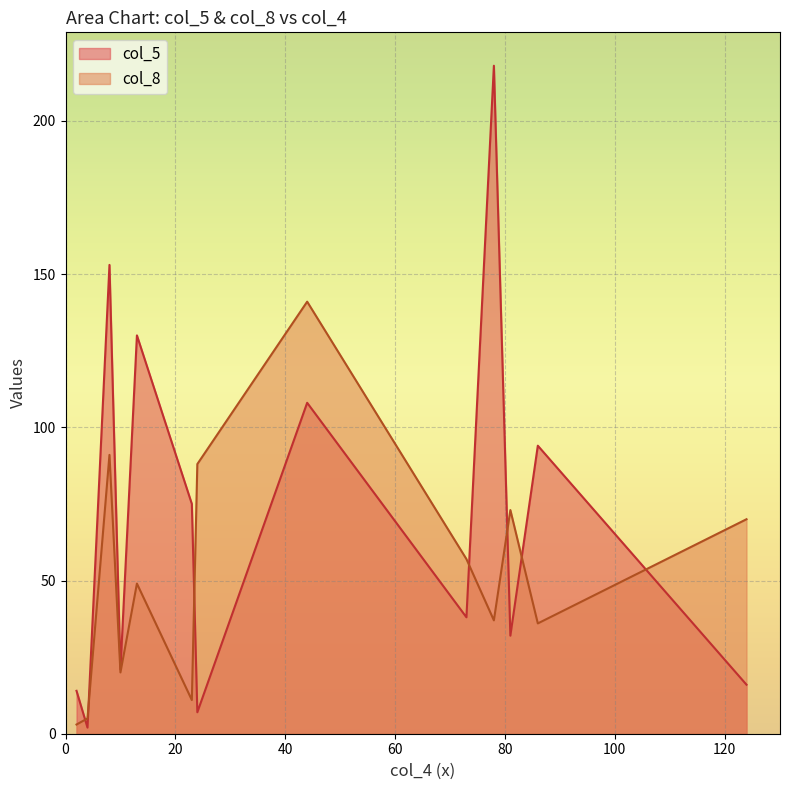

How many lines are shown in the chart?

2